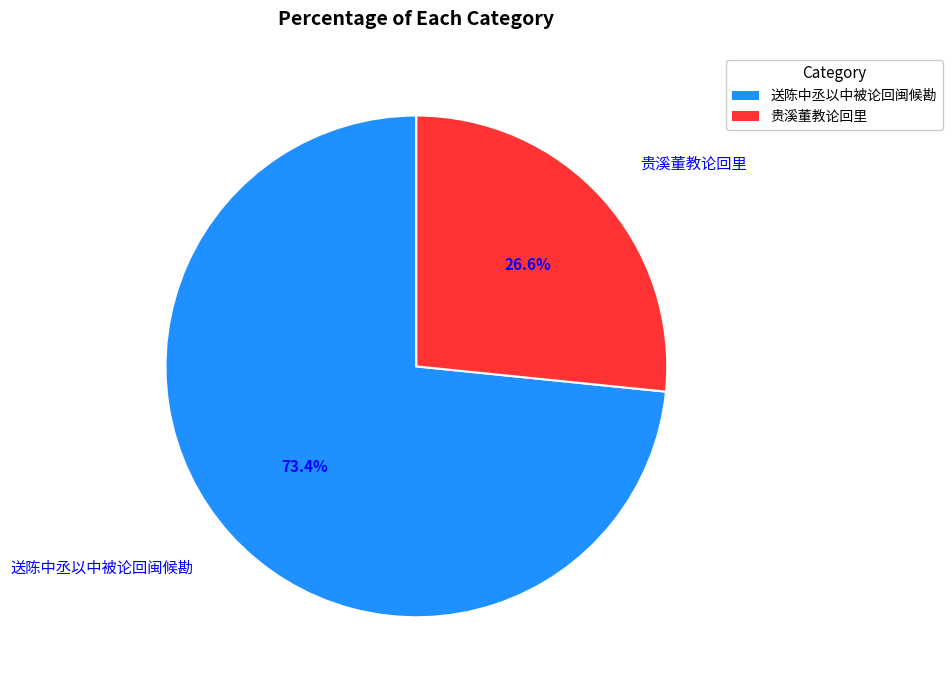

Rank the categories by value from lowest to highest.

贵溪董教论回里, 送陈中丞以中被论回闽候勘